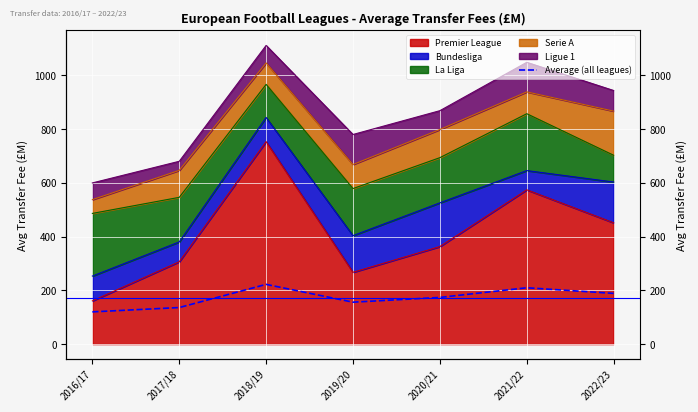

Rank the categories by value from lowest to highest.

2016/17, 2017/18, 2019/20, 2020/21, 2022/23, 2021/22, 2018/19